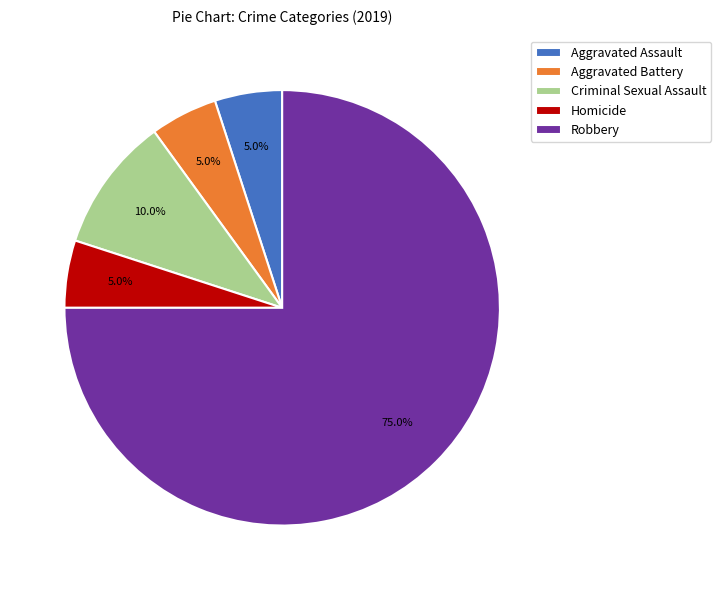

How much of the chart is everything except Homicide?

95.0%